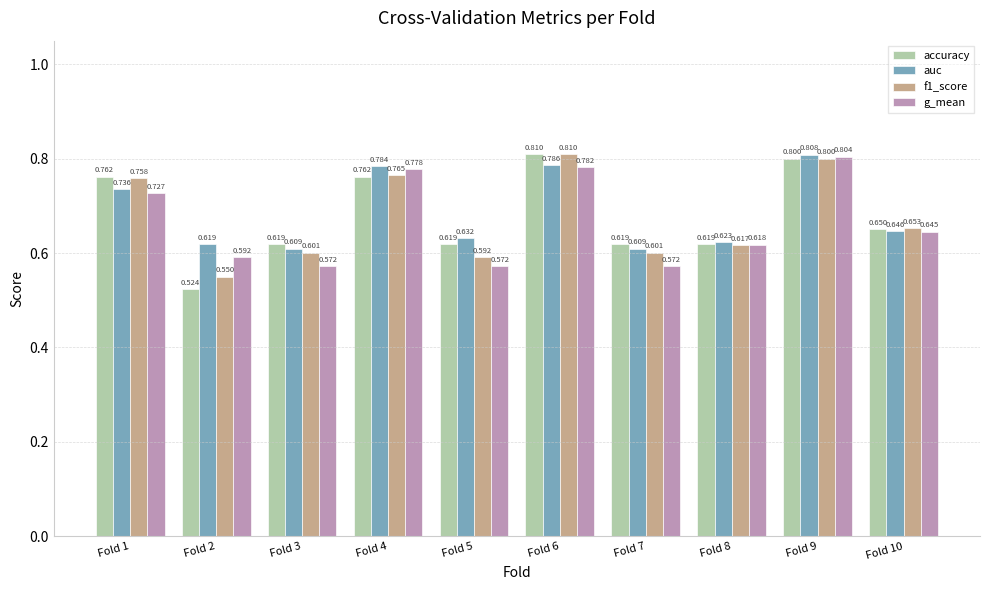

Between Fold 1 and Fold 2, which series saw the biggest shift?

accuracy